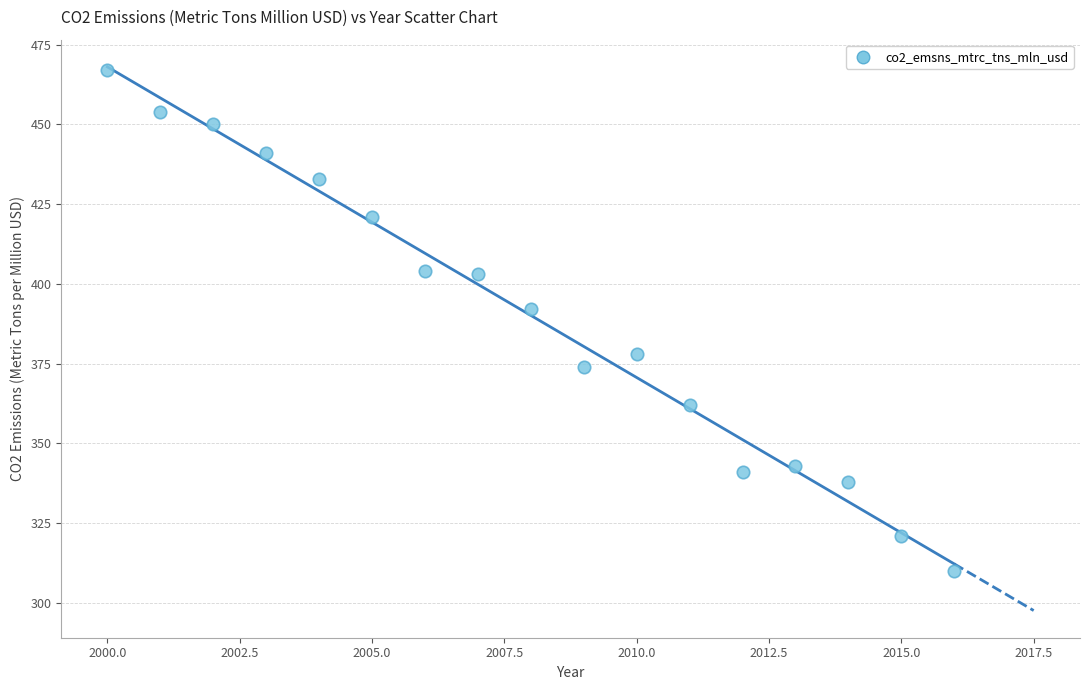

What is the range of X values (max minus min)?

16